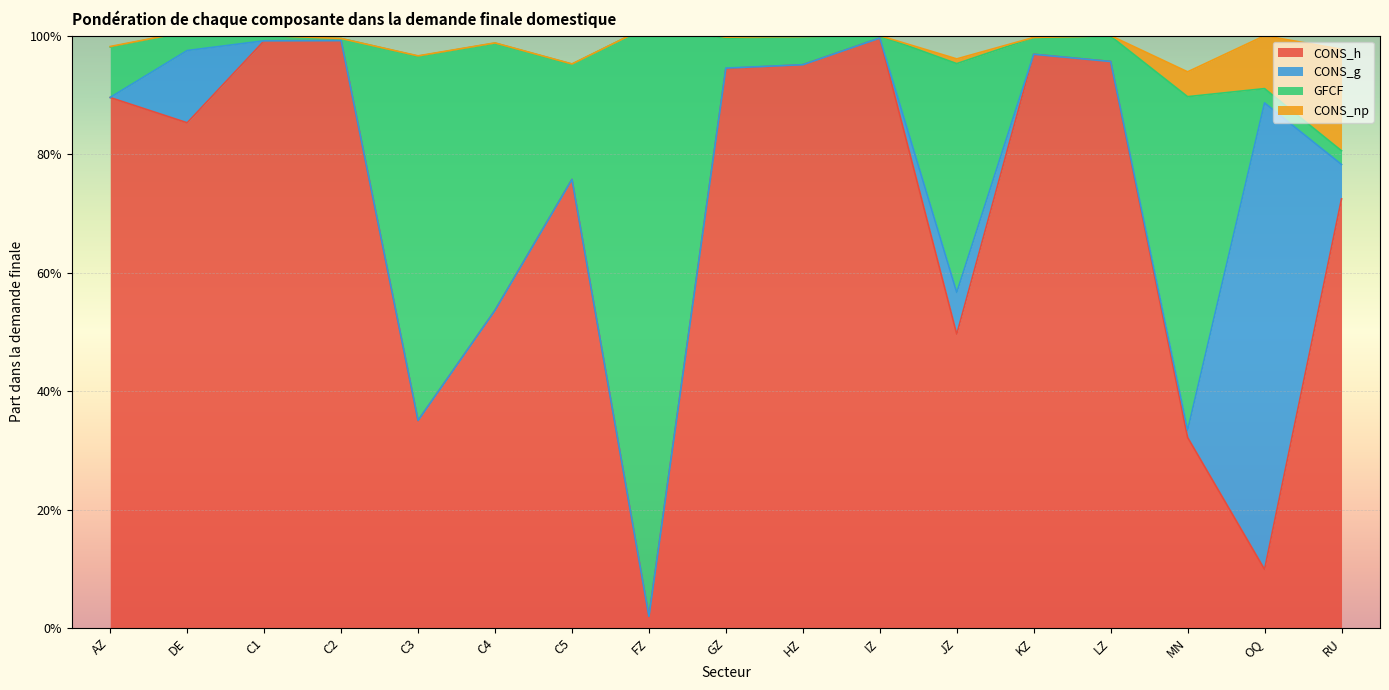

What is the approximate value of CONS_h at C2?

1.0